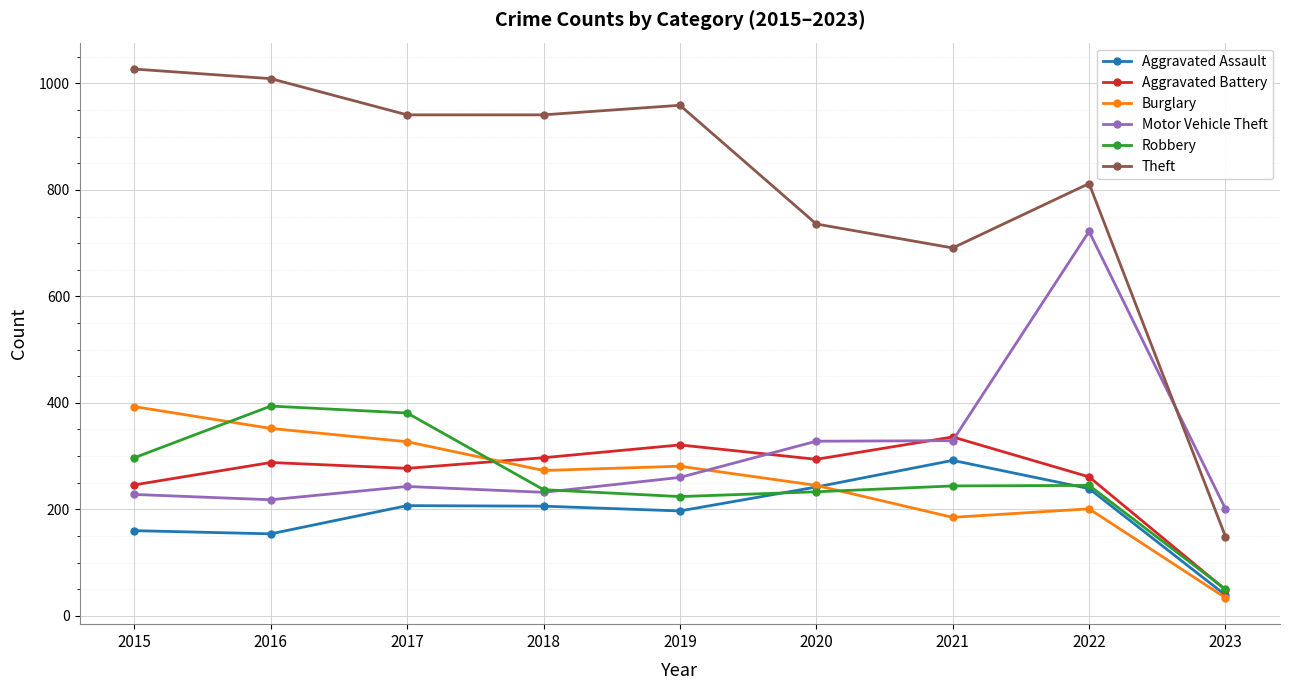

At which category is the sum across all series the highest?

2022